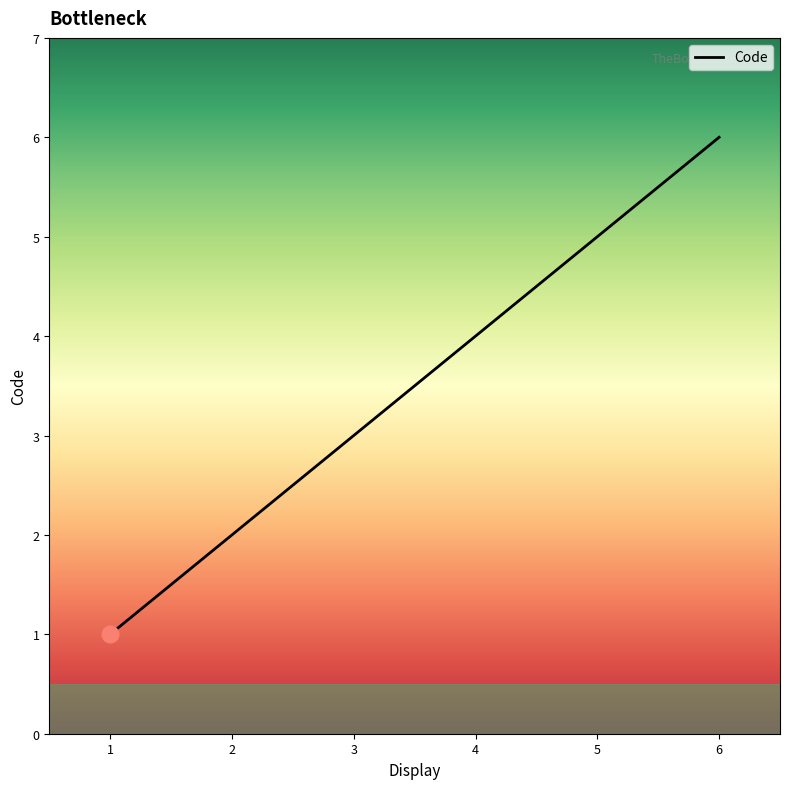

List the labels in order of value, largest first.

6, 5, 4, 3, 2, 1